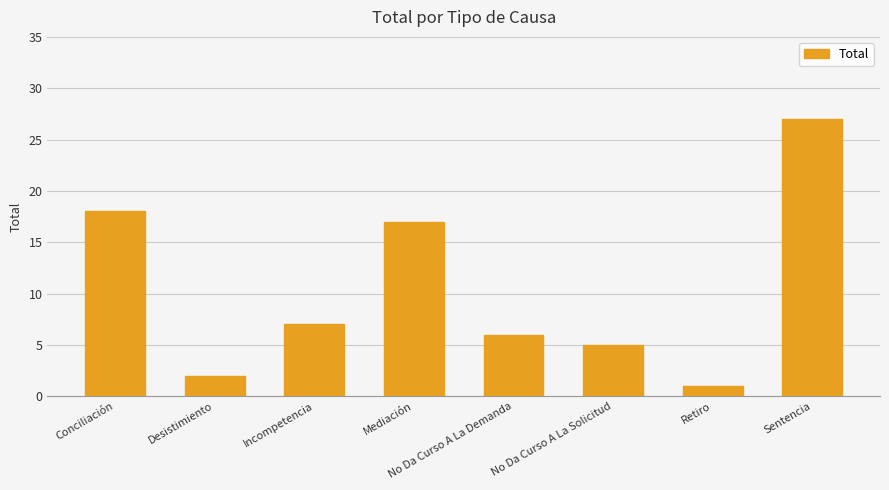

True or false: the data shows 7 at Incompetencia.

True